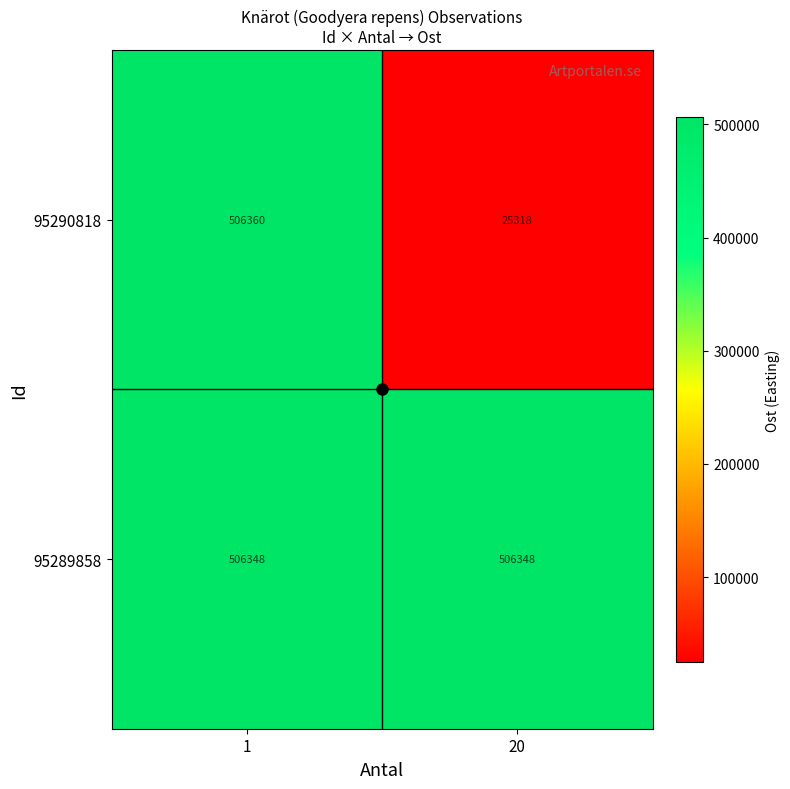

What is the sum of all 95290818 values?

531678